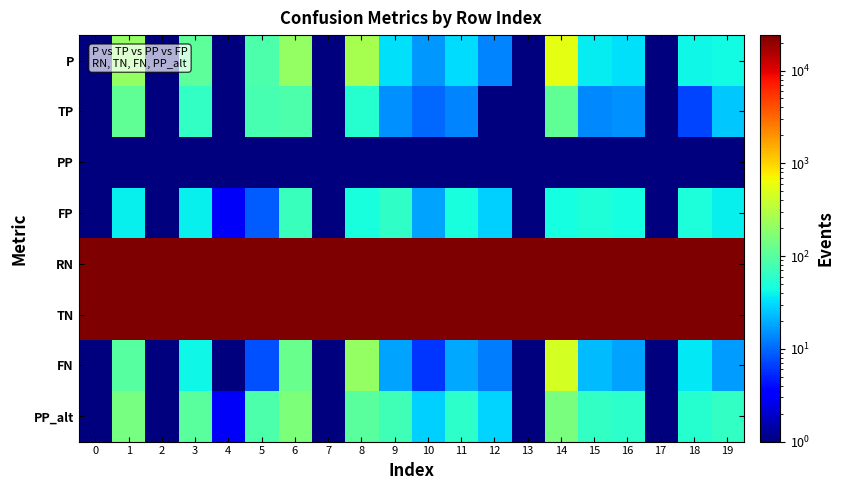

Reading left to right, list all the values displayed in this chart.

P: 0=0.5	1=208.0	2=0.5	3=106.0	4=1.0	5=88.0	6=211.0	7=0.5	8=263.0	9=33.0	10=16.0	11=32.0	12=13.0	13=0.5	14=569.0	15=37.0	16=33.0	17=0.5	18=42.0	19=43.0
TP: 0=0.5	1=111.0	2=0.5	3=64.0	4=0.5	5=80.0	6=88.0	7=0.5	8=55.0	9=15.0	10=10.0	11=13.0	12=1.0	13=0.5	14=109.0	15=14.0	16=15.0	17=0.5	18=7.0	19=26.0
PP: 0=0.5	1=0.5	2=0.5	3=0.5	4=0.5	5=0.5	6=0.5	7=0.5	8=0.5	9=0.5	10=0.5	11=0.5	12=0.5	13=0.5	14=0.5	15=0.5	16=0.5	17=0.5	18=0.5	19=0.5
FP: 0=0.5	1=38.0	2=0.5	3=38.0	4=3.0	5=9.0	6=69.0	7=0.5	8=47.0	9=61.0	10=18.0	11=46.0	12=28.0	13=0.5	14=45.0	15=51.0	16=45.0	17=0.5	18=48.0	19=38.0
RN: 0=24106.0	1=23898.0	2=24106.0	3=24000.0	4=24105.0	5=24018.0	6=23895.0	7=24106.0	8=23843.0	9=24073.0	10=24090.0	11=24074.0	12=24093.0	13=24106.0	14=23537.0	15=24069.0	16=24073.0	17=24106.0	18=24064.0	19=24063.0
TN: 0=24106.0	1=23860.0	2=24106.0	3=23962.0	4=24102.0	5=24009.0	6=23826.0	7=24106.0	8=23796.0	9=24012.0	10=24072.0	11=24028.0	12=24065.0	13=24106.0	14=23492.0	15=24018.0	16=24028.0	17=24106.0	18=24016.0	19=24025.0
FN: 0=0.5	1=97.0	2=0.5	3=42.0	4=1.0	5=8.0	6=123.0	7=0.5	8=208.0	9=18.0	10=6.0	11=19.0	12=12.0	13=0.5	14=460.0	15=23.0	16=18.0	17=0.5	18=35.0	19=17.0
PP_alt: 0=0.5	1=149.0	2=0.5	3=102.0	4=3.0	5=89.0	6=157.0	7=0.5	8=102.0	9=76.0	10=28.0	11=59.0	12=29.0	13=0.5	14=154.0	15=65.0	16=60.0	17=0.5	18=55.0	19=64.0